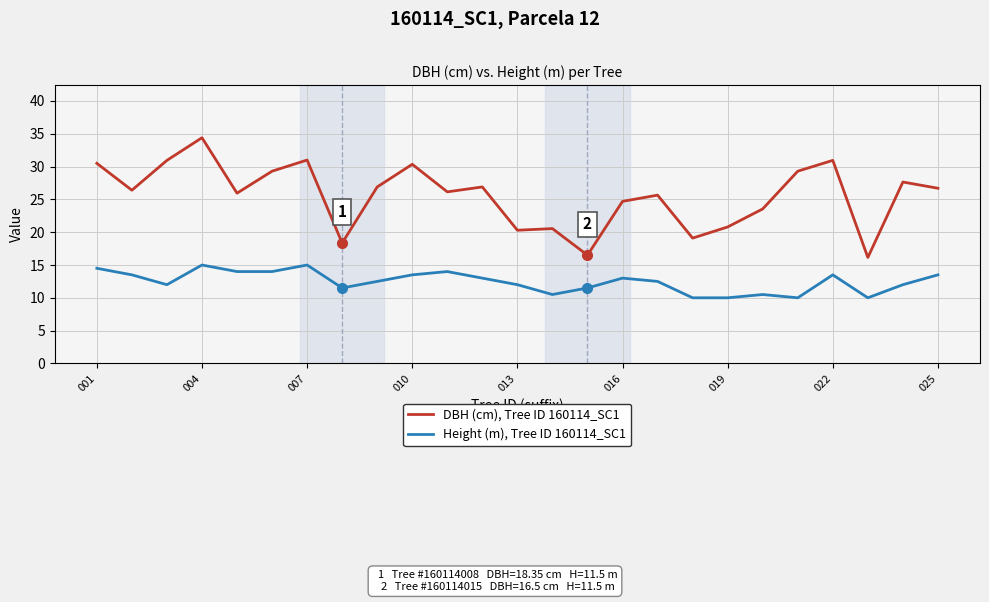

Which series has the widest spread of values?

DBH (cm), Tree ID 160114_SC1